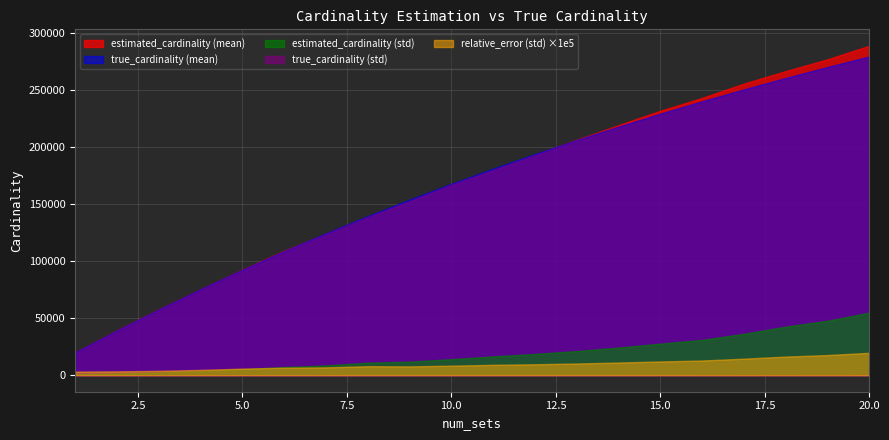

How many intersections are there between estimated_cardinality (mean) and true_cardinality (mean)?

5